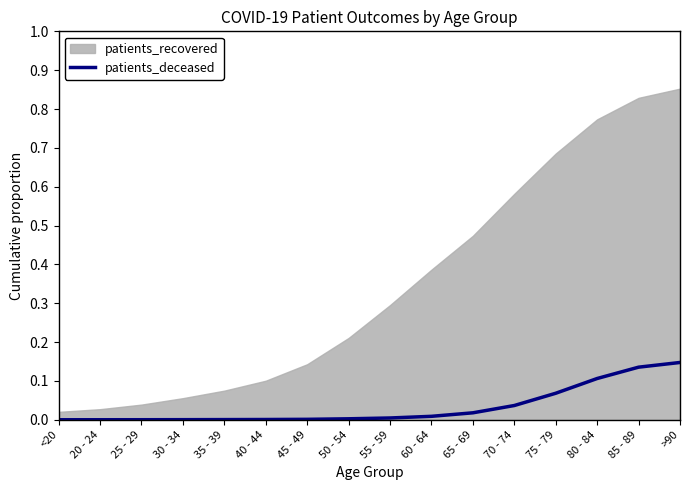

The value of patients_deceased at 45 - 49 is 0.0. True or false?

True